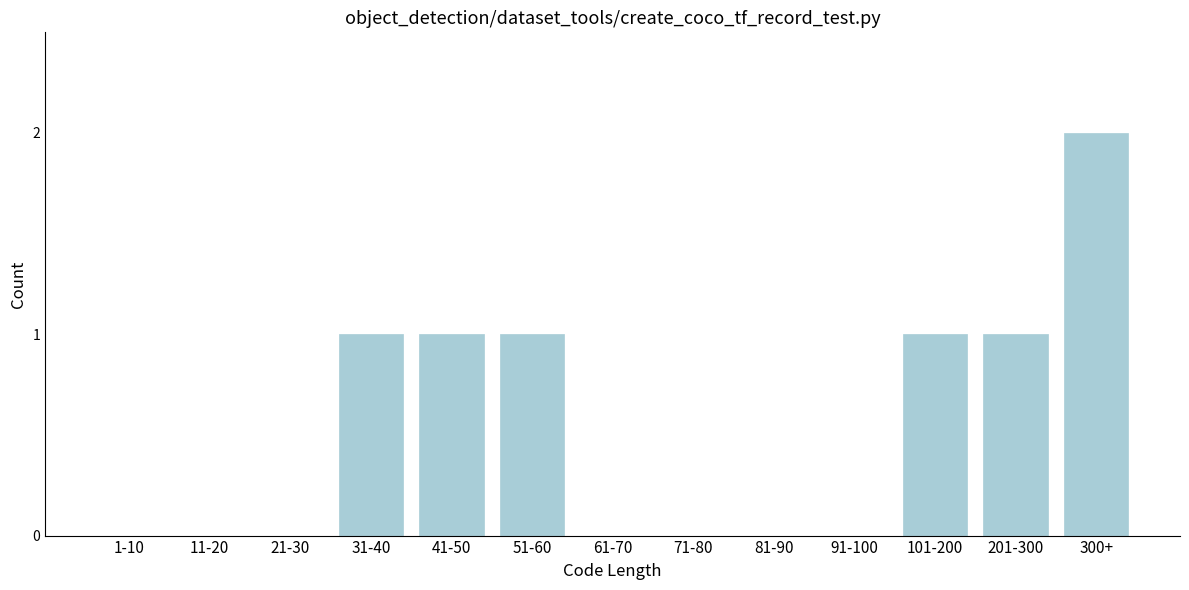

Reading right to left, what are all the values shown in this chart?

300+=2	201-300=1	101-200=1	91-100=0	81-90=0	71-80=0	61-70=0	51-60=1	41-50=1	31-40=1	21-30=0	11-20=0	1-10=0